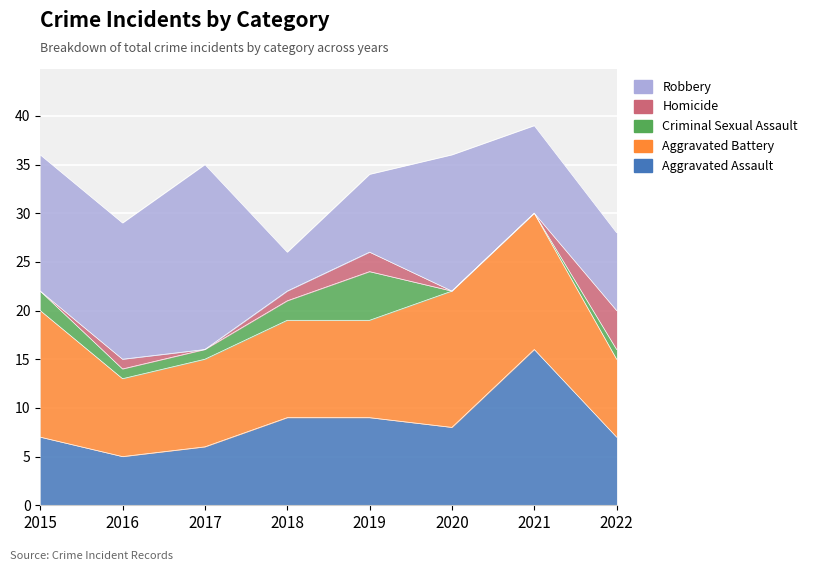

What is the greatest value displayed?

19